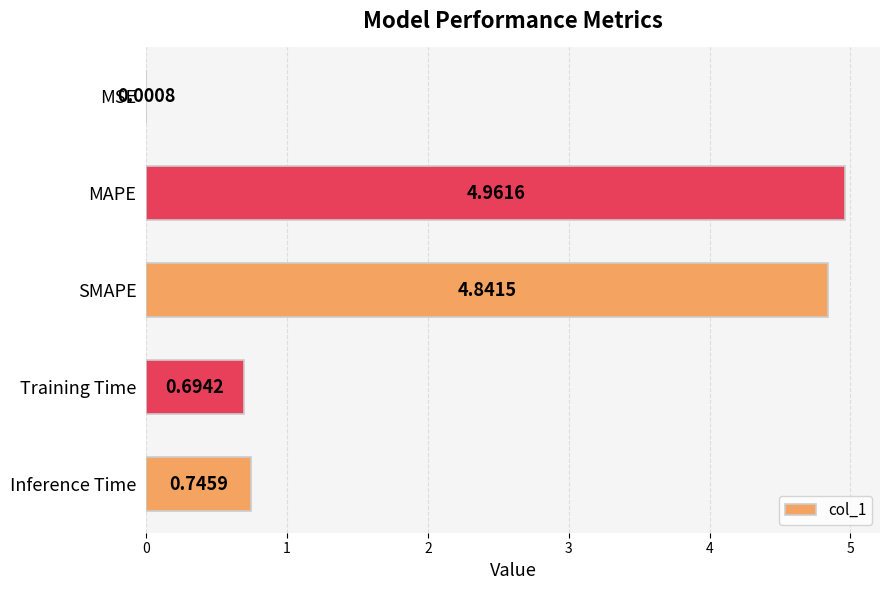

What is the change in value from MSE to MAPE?

+5.0